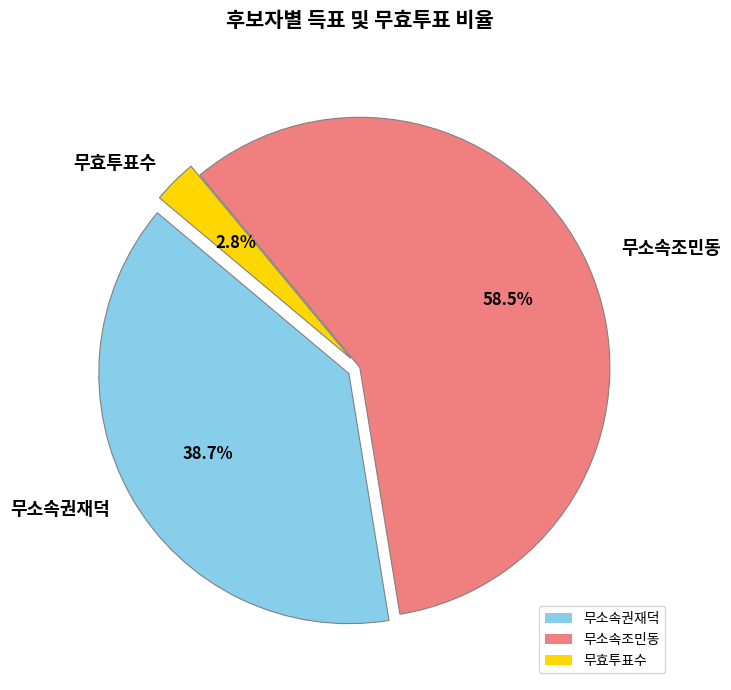

What is the majority slice?

무소속조민동